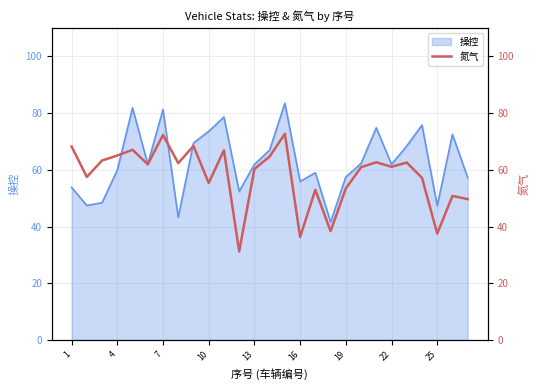

Which label corresponds to the smallest value in the chart?

11